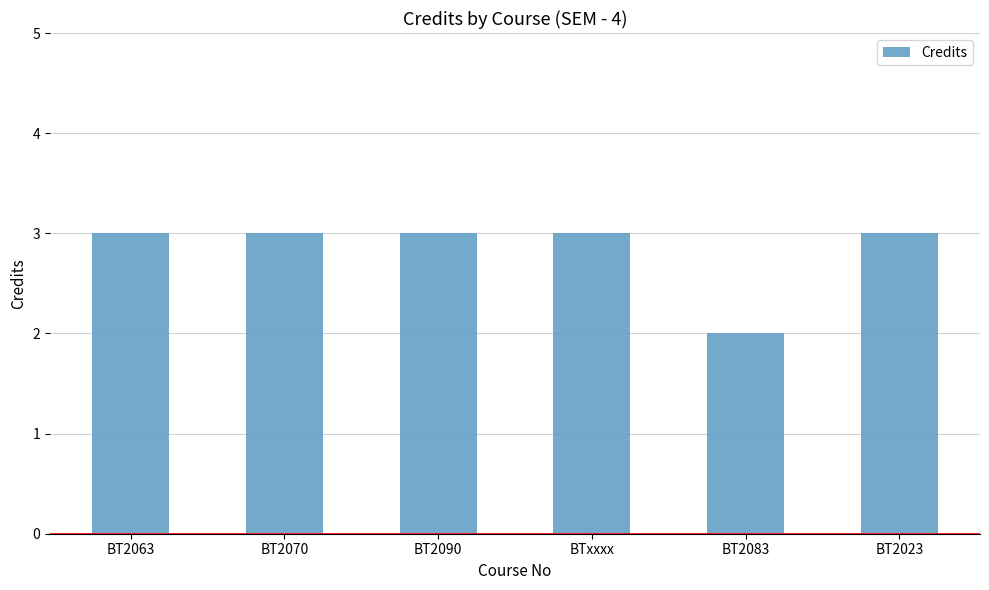

How many data points does each series have?

6